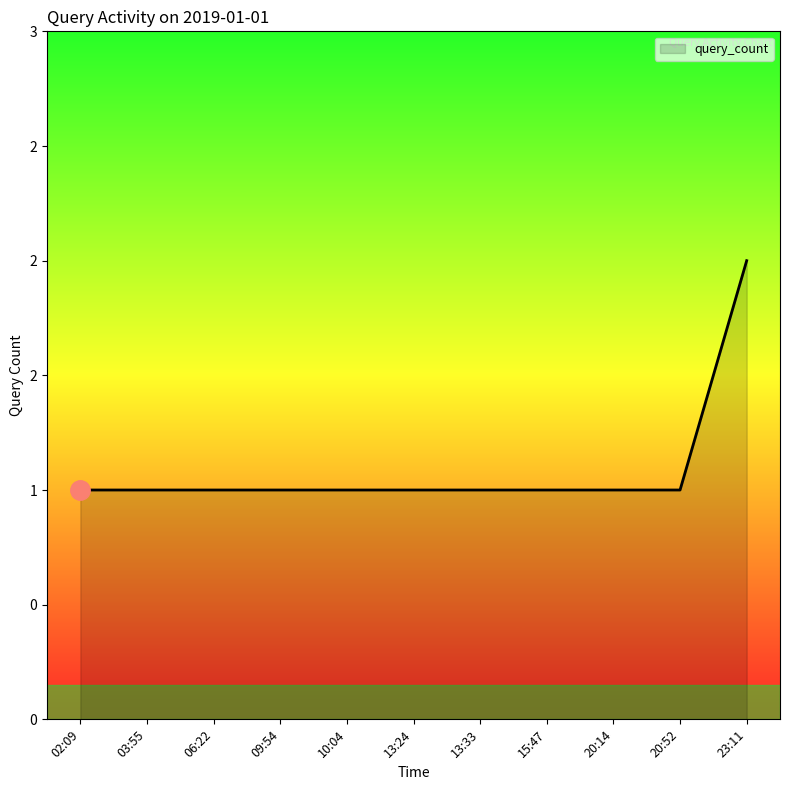

How many values are between 1 and 2?

11